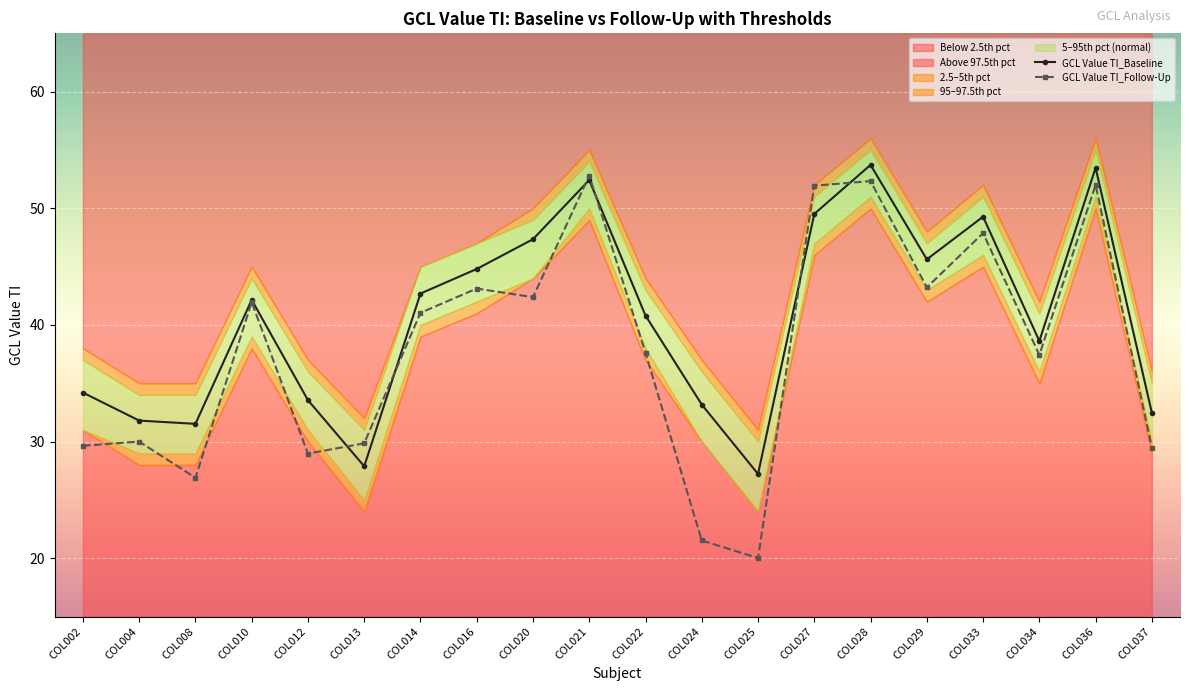

At which category is the sum across all series the highest?

COL028